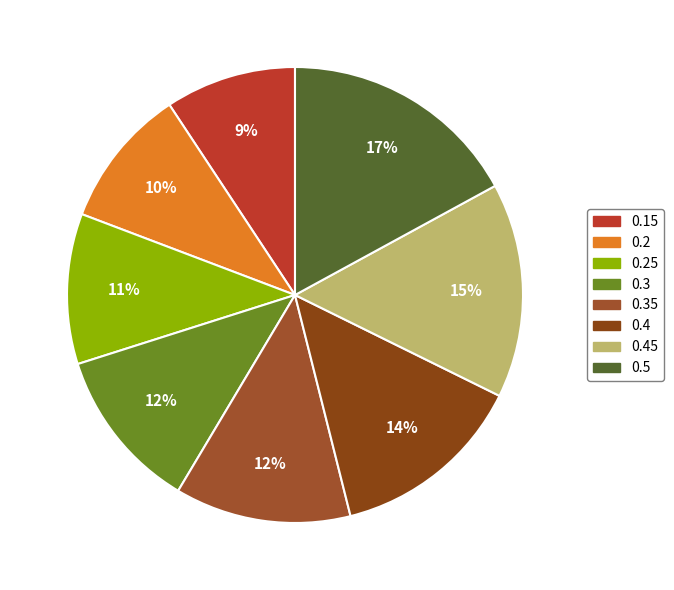

To the nearest percent, what portion does 0.3 represent?

12%